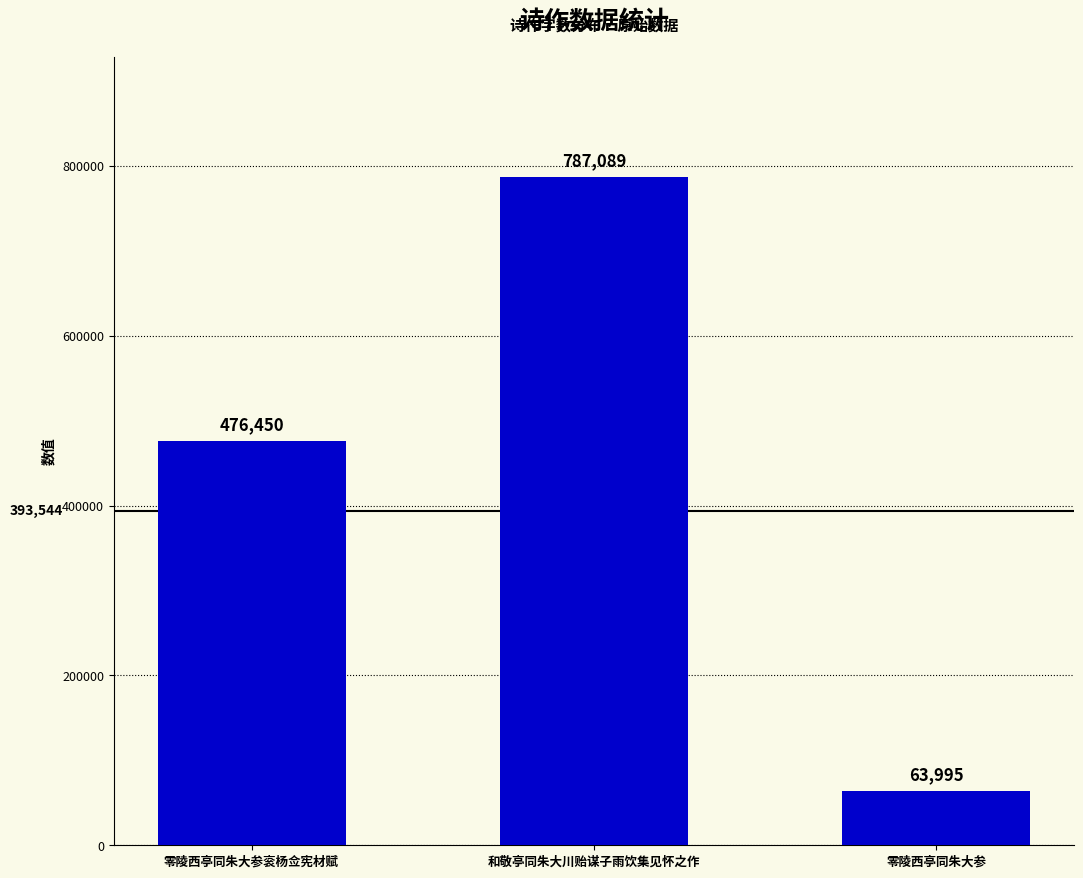

Which category has the highest value across all series?

和敬亭同朱大川贻谋子雨饮集见怀之作